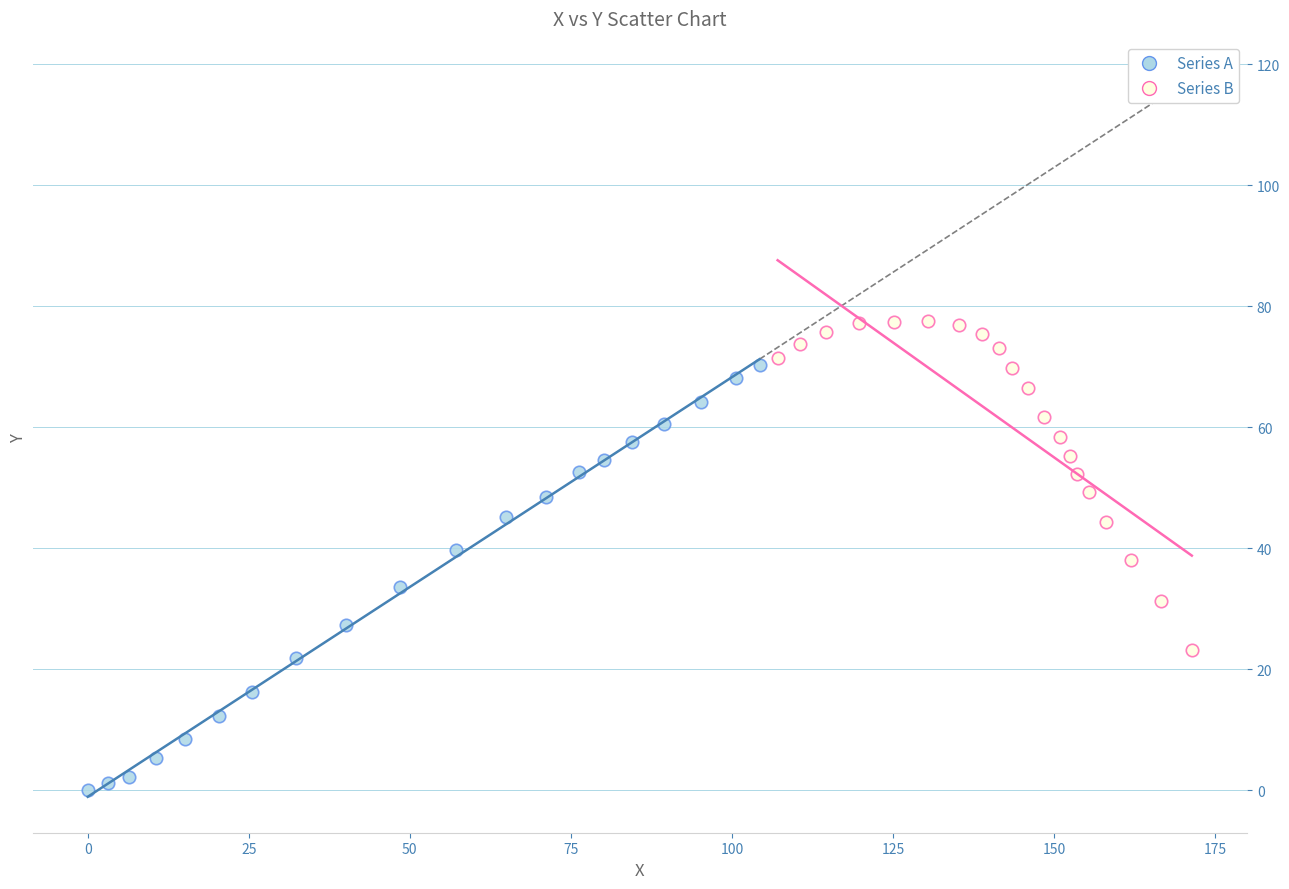

Which series reaches the minimum Y coordinate?

Series A